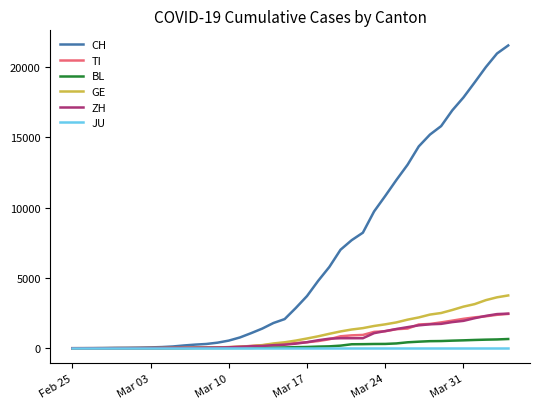

Which series has the widest spread of values?

CH